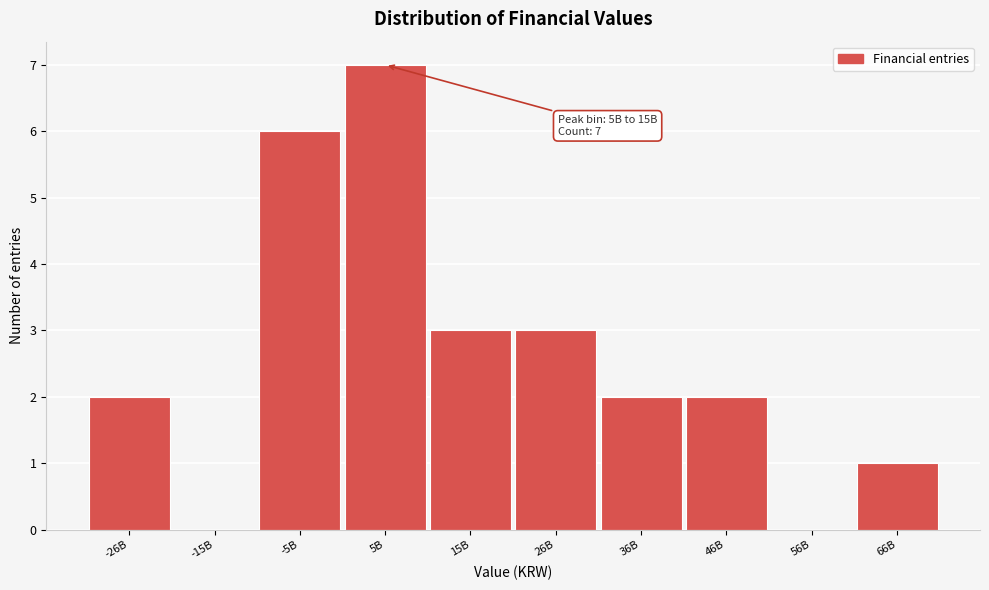

Reading right to left, list all the values displayed in this chart.

66B=1	56B=0	46B=2	36B=2	26B=3	15B=3	5B=7	-5B=6	-15B=0	-26B=2